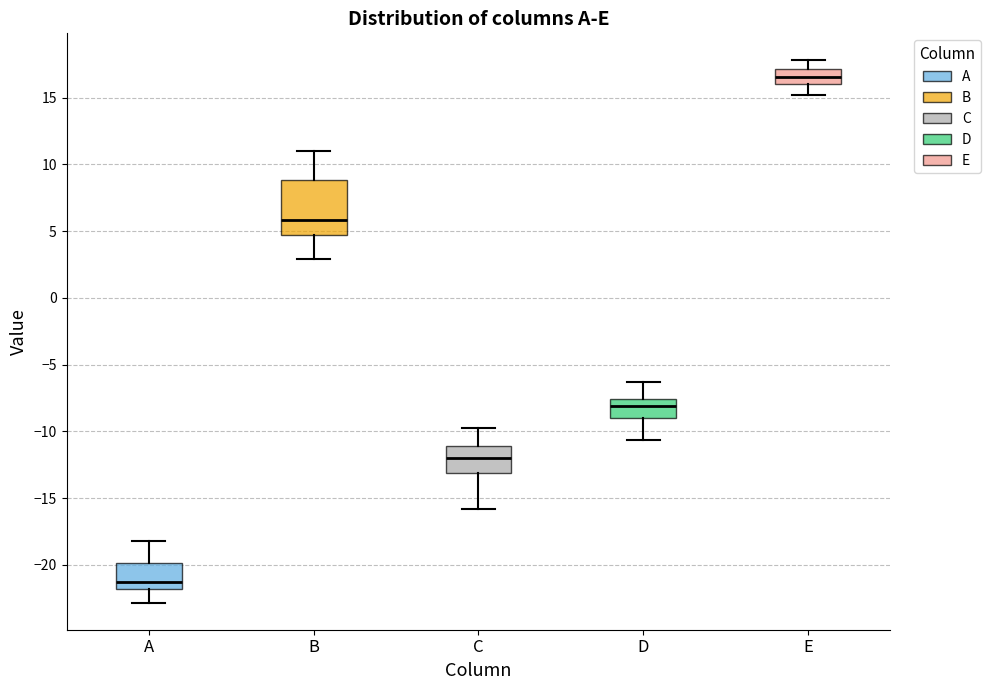

Reading left to right, read every box against the y-axis: the position of its median line, the range the box covers, and the ends of its whiskers. The values are not printed on the chart, so give them approximately, as read against the axis.

A: median -21.0, box -22.0 to -20.0, whiskers -23.0 to -18.0
B: median 6.0, box 4.5 to 9.0, whiskers 3.0 to 11.0
C: median -12.0, box -13.0 to -11.0, whiskers -16.0 to -10.0
D: median -8.0, box -9.0 to -7.5, whiskers -10.5 to -6.5
E: median 16.5, box 16.0 to 17.0, whiskers 15.0 to 18.0